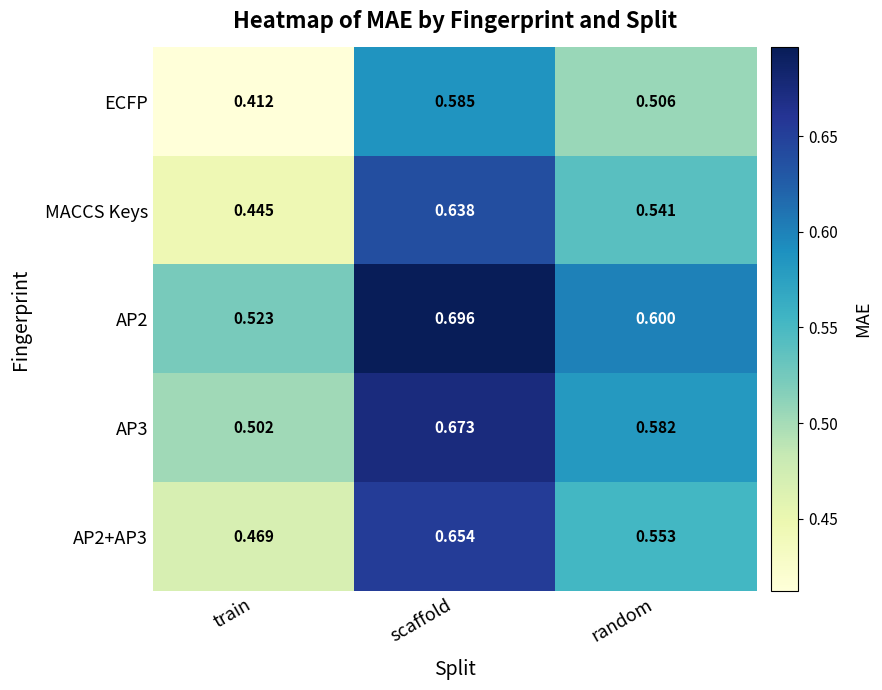

Which series has the largest range (max minus min)?

MACCS Keys